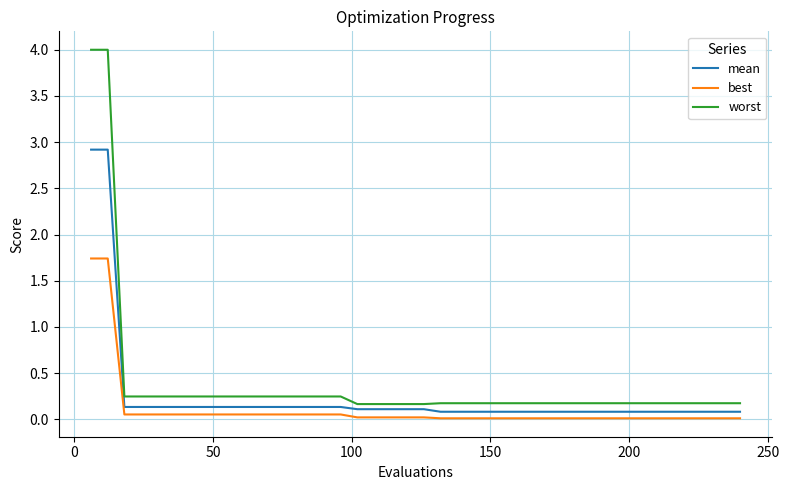

List the series in order of their peak value, lowest first.

best, mean, worst